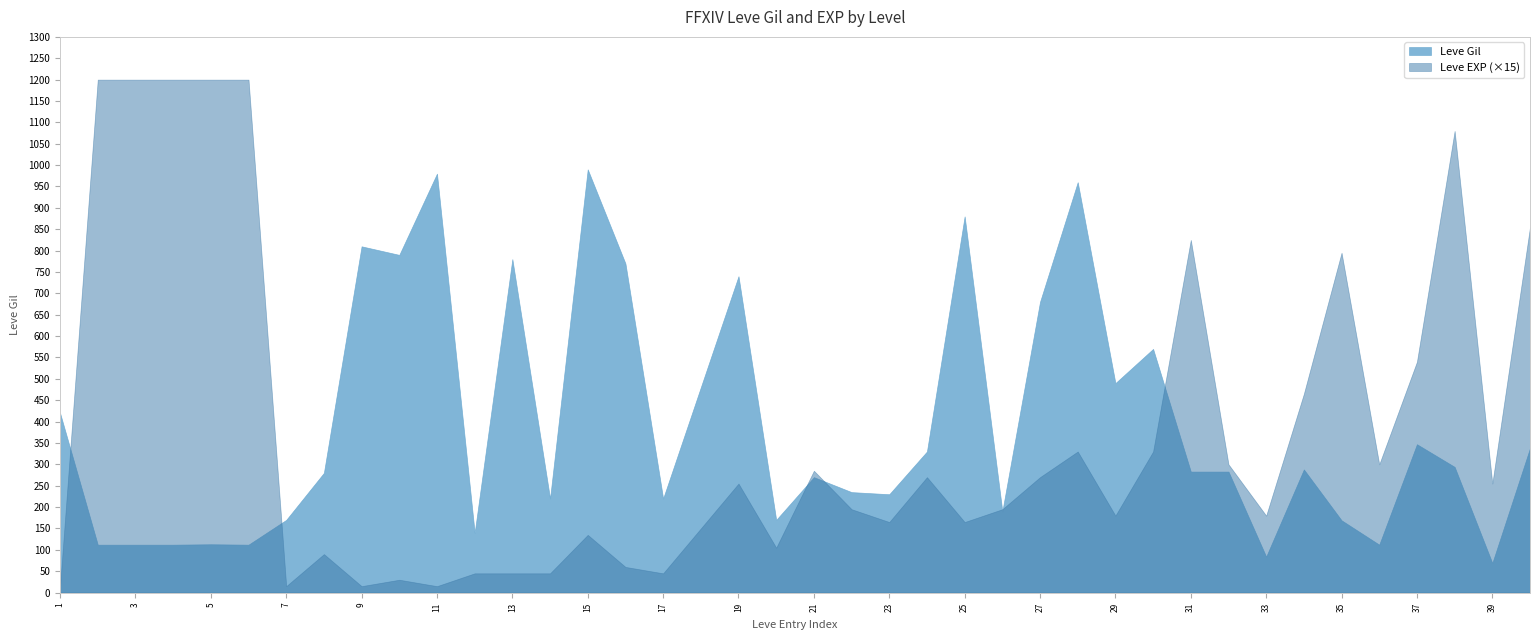

What is the greatest value displayed?

1200